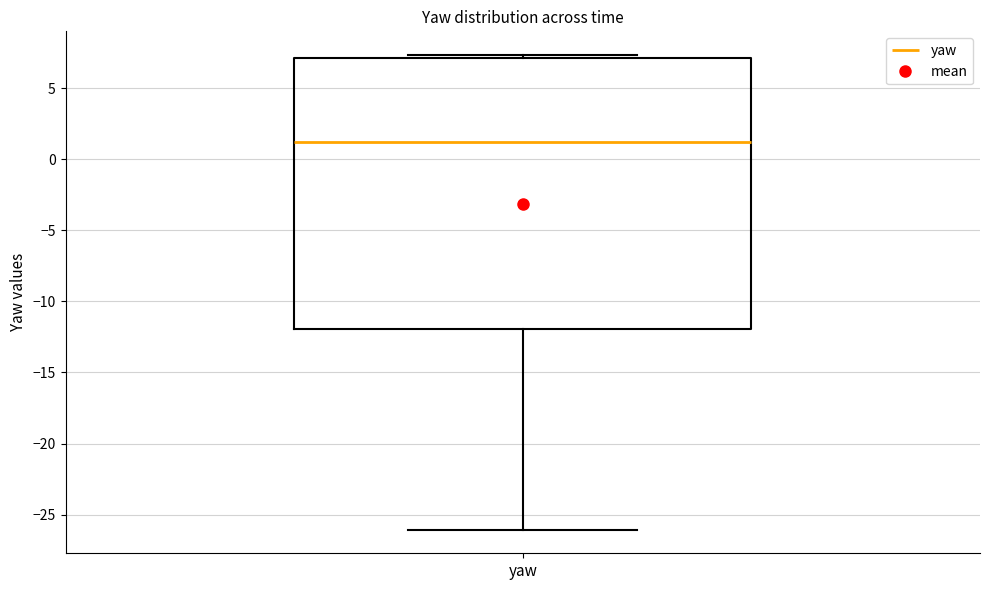

Transcribe this box plot: give where the median line is, the range the box spans, and where the two whiskers end, as read against the y-axis. The values are not printed on the chart, so give them approximately, as read against the axis.

median 1.0, box -12.0 to 7.0, whiskers -26.0 to 7.5